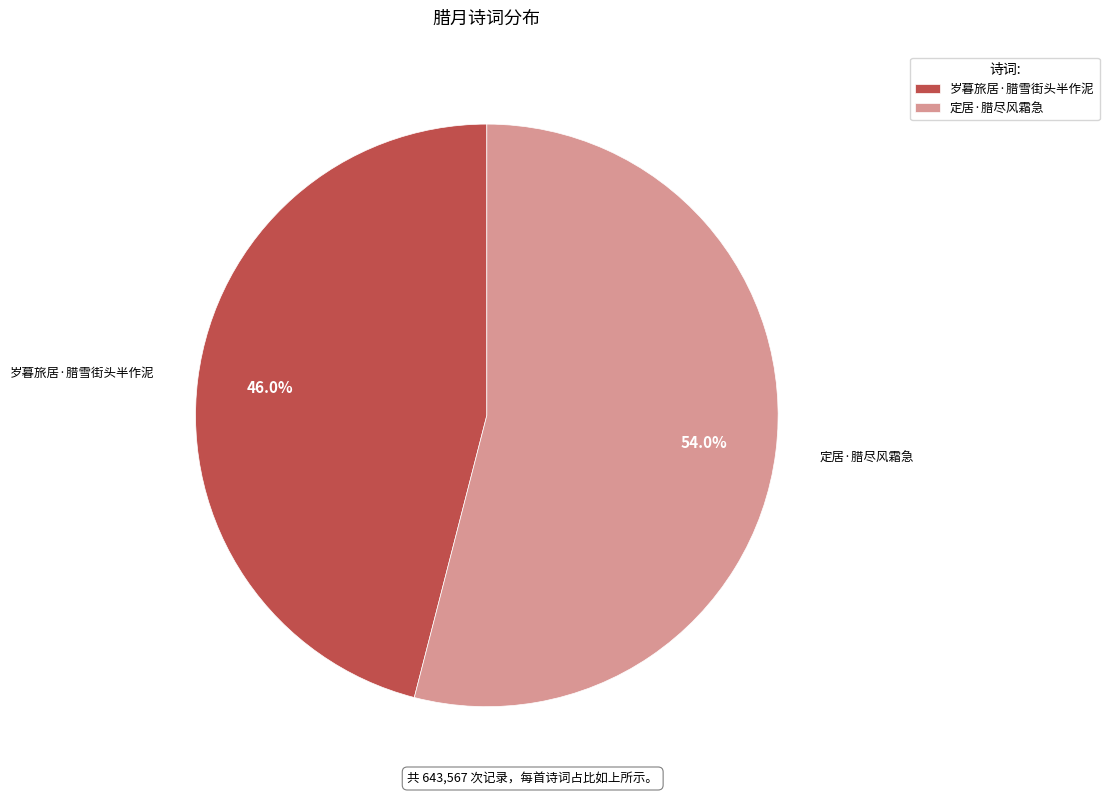

Count the number of slices in the pie.

2